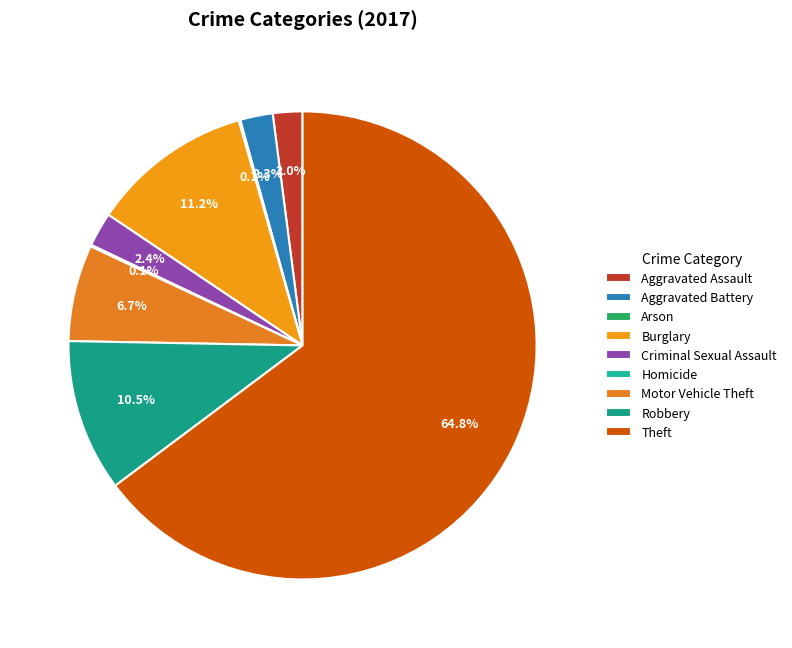

How many segments does this pie chart have?

9